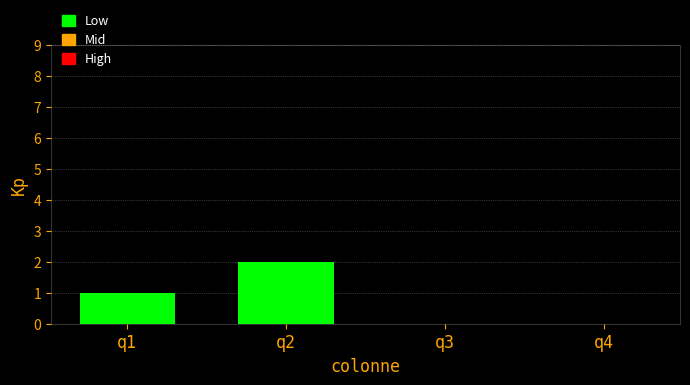

Where is the data nearest to the value 1?

q1